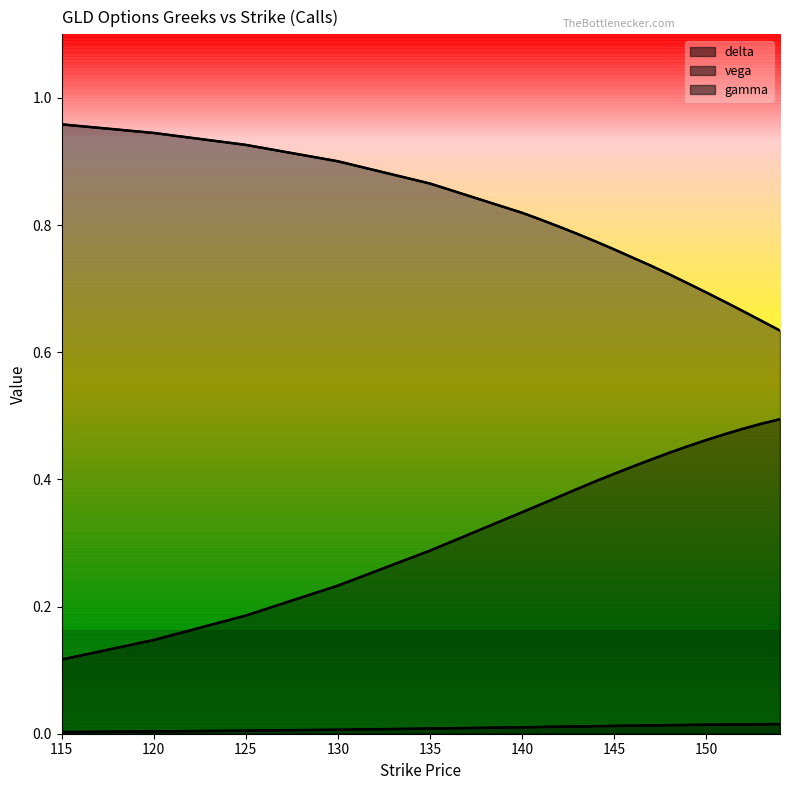

The value of vega at 150 is 0.5. True or false?

True